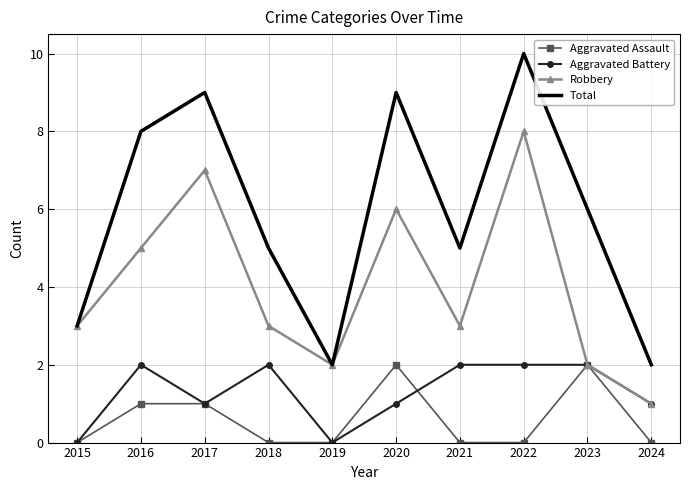

What are all the series names shown in the legend?

Aggravated Assault, Aggravated Battery, Robbery, Total